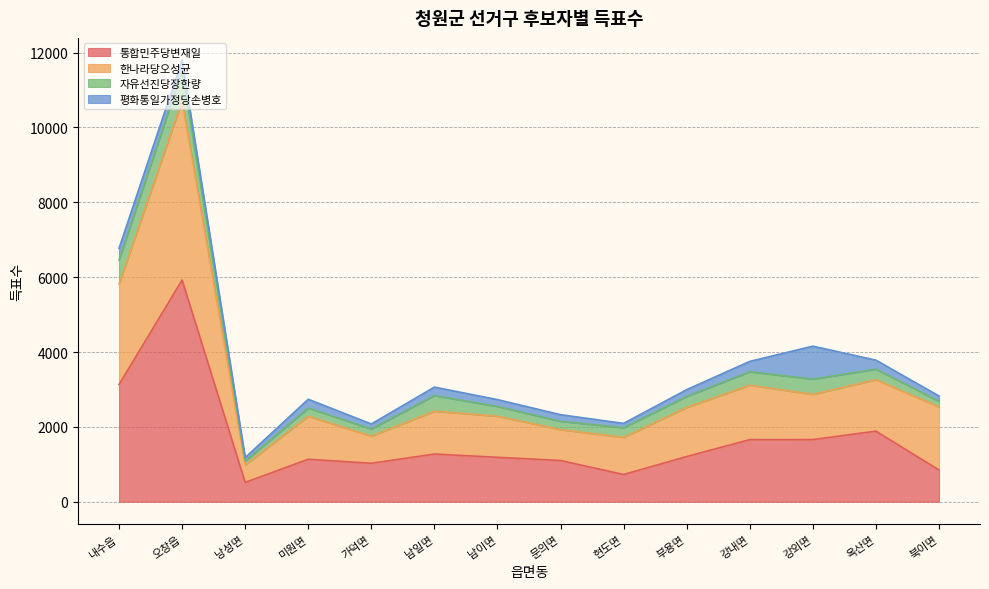

Which label corresponds to the largest value in the chart?

오창읍